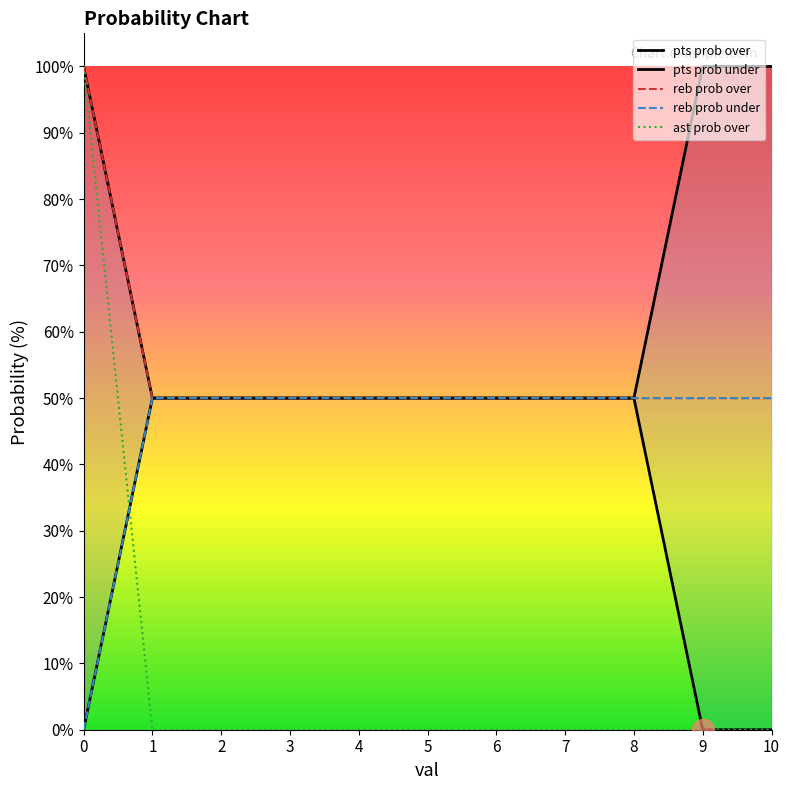

Count the number of data series in this chart.

5